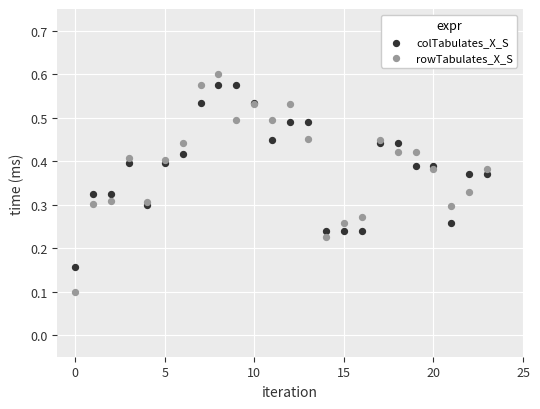

Which series reaches the minimum Y coordinate?

rowTabulates_X_S